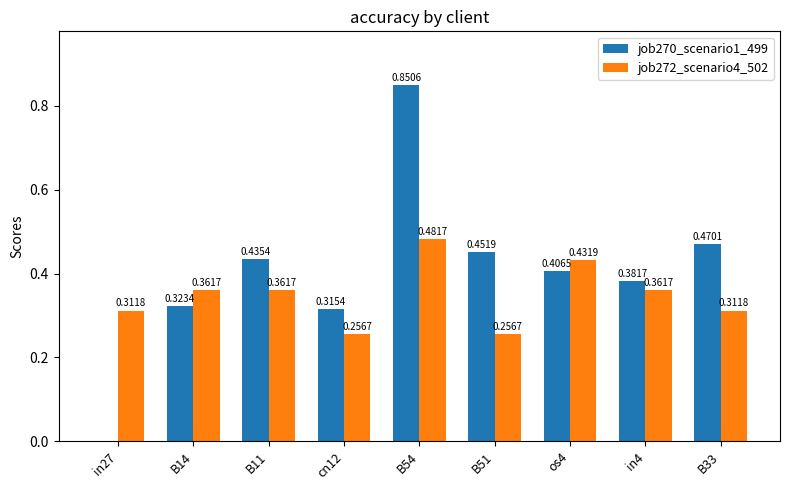

What is the spread (max minus min) of values at cn12?

0.1